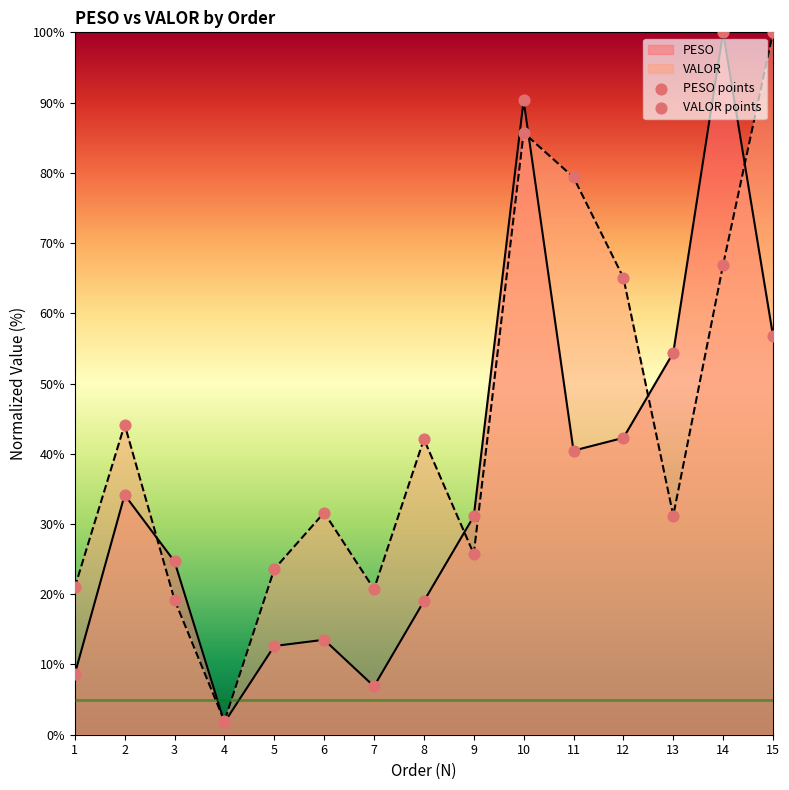

Is the value of PESO points at 13 greater than the value of VALOR points at 6?

Yes